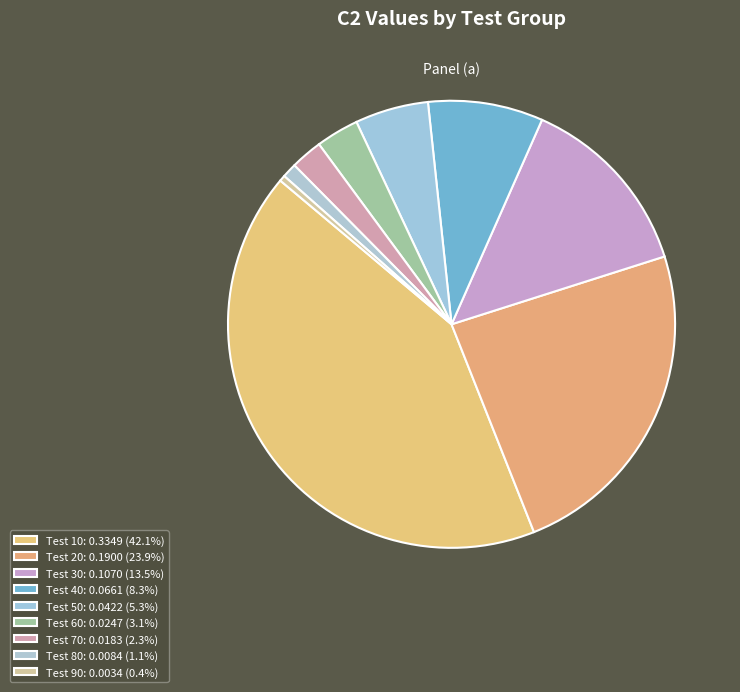

To the nearest percent, what is the average slice percentage?

11%